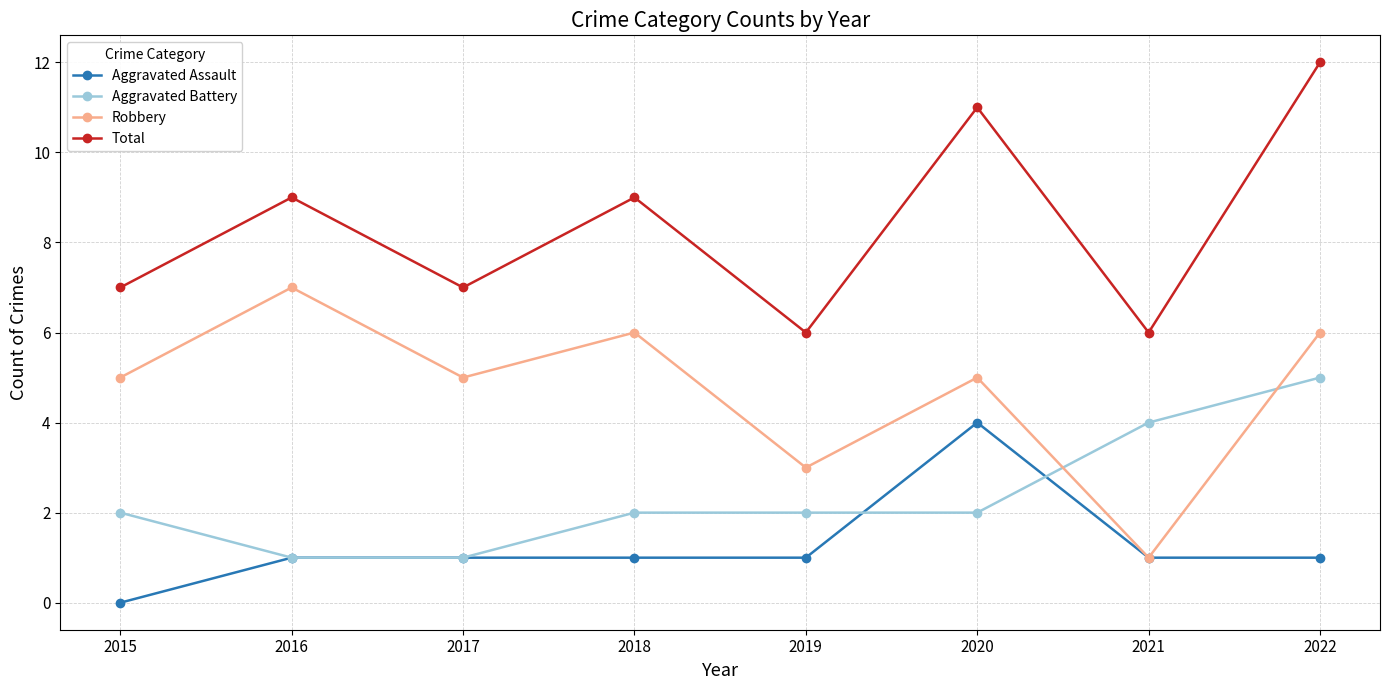

True or false: Robbery and Total intersect in this chart.

False